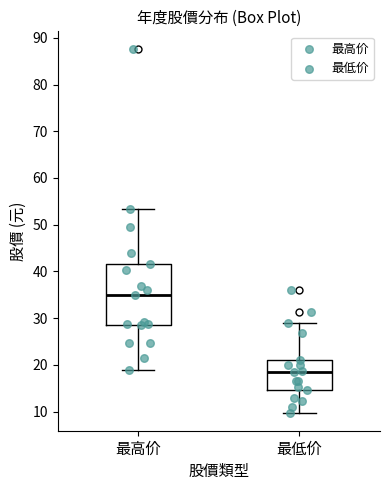

Reading left to right, transcribe this box plot: for each box, give where its median line is, the range the box spans, and where its two whiskers end, as read against the y-axis. The values are not printed on the chart, so give them approximately, as read against the axis.

最高价: median 35, box 28 to 42, whiskers 19 to 53
最低价: median 18, box 15 to 21, whiskers 10 to 29